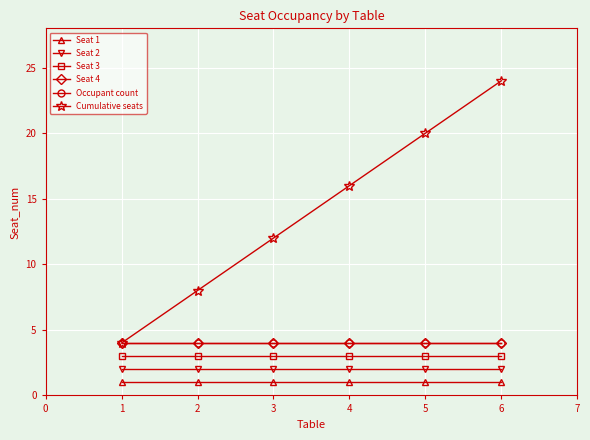

What is the sum of the Cumulative seats values at 3 and 2?

20